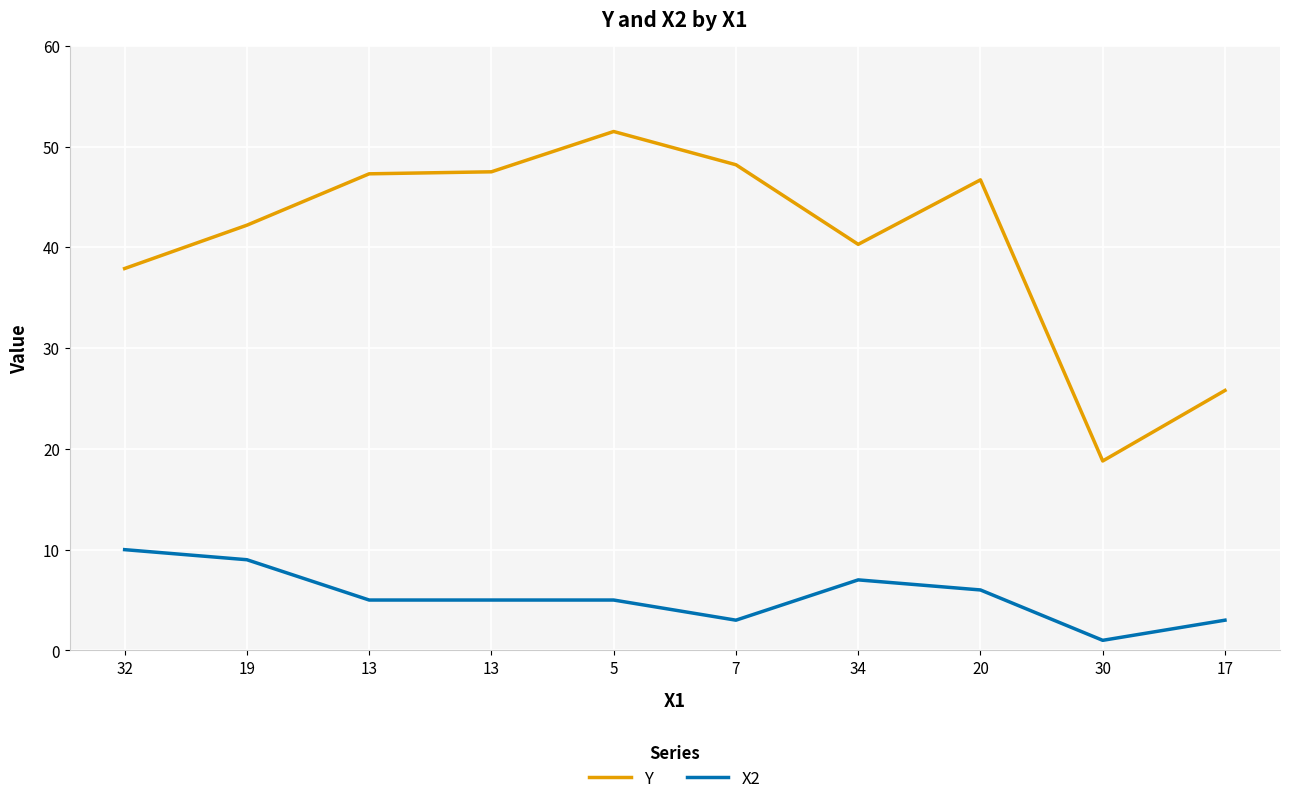

At which category is the sum across all series the highest?

5